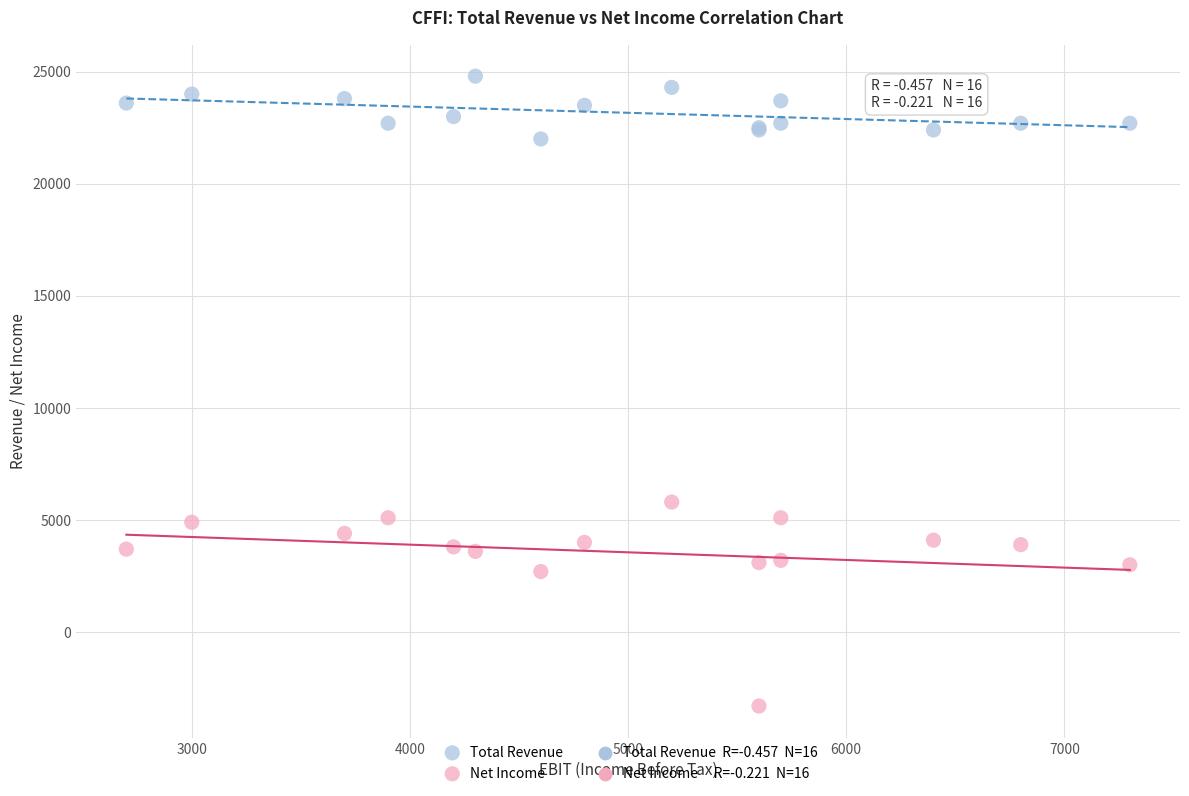

Across all series, what Y value is closest to 10750?

5800